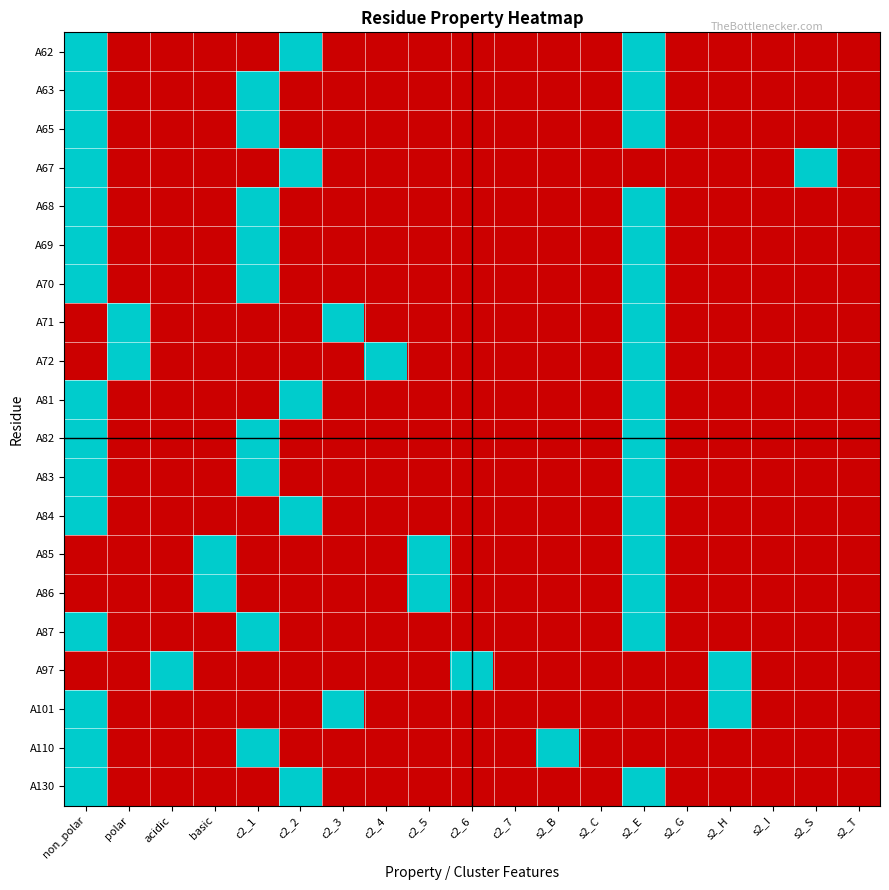

Reading left to right, list all the values displayed in this chart.

A62: non_polar=1	polar=0	acidic=0	basic=0	c2_1=0	c2_2=1	c2_3=0	c2_4=0	c2_5=0	c2_6=0	c2_7=0	s2_B=0	s2_C=0	s2_E=1	s2_G=0	s2_H=0	s2_I=0	s2_S=0	s2_T=0
A63: non_polar=1	polar=0	acidic=0	basic=0	c2_1=1	c2_2=0	c2_3=0	c2_4=0	c2_5=0	c2_6=0	c2_7=0	s2_B=0	s2_C=0	s2_E=1	s2_G=0	s2_H=0	s2_I=0	s2_S=0	s2_T=0
A65: non_polar=1	polar=0	acidic=0	basic=0	c2_1=1	c2_2=0	c2_3=0	c2_4=0	c2_5=0	c2_6=0	c2_7=0	s2_B=0	s2_C=0	s2_E=1	s2_G=0	s2_H=0	s2_I=0	s2_S=0	s2_T=0
A67: non_polar=1	polar=0	acidic=0	basic=0	c2_1=0	c2_2=1	c2_3=0	c2_4=0	c2_5=0	c2_6=0	c2_7=0	s2_B=0	s2_C=0	s2_E=0	s2_G=0	s2_H=0	s2_I=0	s2_S=1	s2_T=0
A68: non_polar=1	polar=0	acidic=0	basic=0	c2_1=1	c2_2=0	c2_3=0	c2_4=0	c2_5=0	c2_6=0	c2_7=0	s2_B=0	s2_C=0	s2_E=1	s2_G=0	s2_H=0	s2_I=0	s2_S=0	s2_T=0
A69: non_polar=1	polar=0	acidic=0	basic=0	c2_1=1	c2_2=0	c2_3=0	c2_4=0	c2_5=0	c2_6=0	c2_7=0	s2_B=0	s2_C=0	s2_E=1	s2_G=0	s2_H=0	s2_I=0	s2_S=0	s2_T=0
A70: non_polar=1	polar=0	acidic=0	basic=0	c2_1=1	c2_2=0	c2_3=0	c2_4=0	c2_5=0	c2_6=0	c2_7=0	s2_B=0	s2_C=0	s2_E=1	s2_G=0	s2_H=0	s2_I=0	s2_S=0	s2_T=0
A71: non_polar=0	polar=1	acidic=0	basic=0	c2_1=0	c2_2=0	c2_3=1	c2_4=0	c2_5=0	c2_6=0	c2_7=0	s2_B=0	s2_C=0	s2_E=1	s2_G=0	s2_H=0	s2_I=0	s2_S=0	s2_T=0
A72: non_polar=0	polar=1	acidic=0	basic=0	c2_1=0	c2_2=0	c2_3=0	c2_4=1	c2_5=0	c2_6=0	c2_7=0	s2_B=0	s2_C=0	s2_E=1	s2_G=0	s2_H=0	s2_I=0	s2_S=0	s2_T=0
A81: non_polar=1	polar=0	acidic=0	basic=0	c2_1=0	c2_2=1	c2_3=0	c2_4=0	c2_5=0	c2_6=0	c2_7=0	s2_B=0	s2_C=0	s2_E=1	s2_G=0	s2_H=0	s2_I=0	s2_S=0	s2_T=0
A82: non_polar=1	polar=0	acidic=0	basic=0	c2_1=1	c2_2=0	c2_3=0	c2_4=0	c2_5=0	c2_6=0	c2_7=0	s2_B=0	s2_C=0	s2_E=1	s2_G=0	s2_H=0	s2_I=0	s2_S=0	s2_T=0
A83: non_polar=1	polar=0	acidic=0	basic=0	c2_1=1	c2_2=0	c2_3=0	c2_4=0	c2_5=0	c2_6=0	c2_7=0	s2_B=0	s2_C=0	s2_E=1	s2_G=0	s2_H=0	s2_I=0	s2_S=0	s2_T=0
A84: non_polar=1	polar=0	acidic=0	basic=0	c2_1=0	c2_2=1	c2_3=0	c2_4=0	c2_5=0	c2_6=0	c2_7=0	s2_B=0	s2_C=0	s2_E=1	s2_G=0	s2_H=0	s2_I=0	s2_S=0	s2_T=0
A85: non_polar=0	polar=0	acidic=0	basic=1	c2_1=0	c2_2=0	c2_3=0	c2_4=0	c2_5=1	c2_6=0	c2_7=0	s2_B=0	s2_C=0	s2_E=1	s2_G=0	s2_H=0	s2_I=0	s2_S=0	s2_T=0
A86: non_polar=0	polar=0	acidic=0	basic=1	c2_1=0	c2_2=0	c2_3=0	c2_4=0	c2_5=1	c2_6=0	c2_7=0	s2_B=0	s2_C=0	s2_E=1	s2_G=0	s2_H=0	s2_I=0	s2_S=0	s2_T=0
A87: non_polar=1	polar=0	acidic=0	basic=0	c2_1=1	c2_2=0	c2_3=0	c2_4=0	c2_5=0	c2_6=0	c2_7=0	s2_B=0	s2_C=0	s2_E=1	s2_G=0	s2_H=0	s2_I=0	s2_S=0	s2_T=0
A97: non_polar=0	polar=0	acidic=1	basic=0	c2_1=0	c2_2=0	c2_3=0	c2_4=0	c2_5=0	c2_6=1	c2_7=0	s2_B=0	s2_C=0	s2_E=0	s2_G=0	s2_H=1	s2_I=0	s2_S=0	s2_T=0
A101: non_polar=1	polar=0	acidic=0	basic=0	c2_1=0	c2_2=0	c2_3=1	c2_4=0	c2_5=0	c2_6=0	c2_7=0	s2_B=0	s2_C=0	s2_E=0	s2_G=0	s2_H=1	s2_I=0	s2_S=0	s2_T=0
A110: non_polar=1	polar=0	acidic=0	basic=0	c2_1=1	c2_2=0	c2_3=0	c2_4=0	c2_5=0	c2_6=0	c2_7=0	s2_B=1	s2_C=0	s2_E=0	s2_G=0	s2_H=0	s2_I=0	s2_S=0	s2_T=0
A130: non_polar=1	polar=0	acidic=0	basic=0	c2_1=0	c2_2=1	c2_3=0	c2_4=0	c2_5=0	c2_6=0	c2_7=0	s2_B=0	s2_C=0	s2_E=1	s2_G=0	s2_H=0	s2_I=0	s2_S=0	s2_T=0